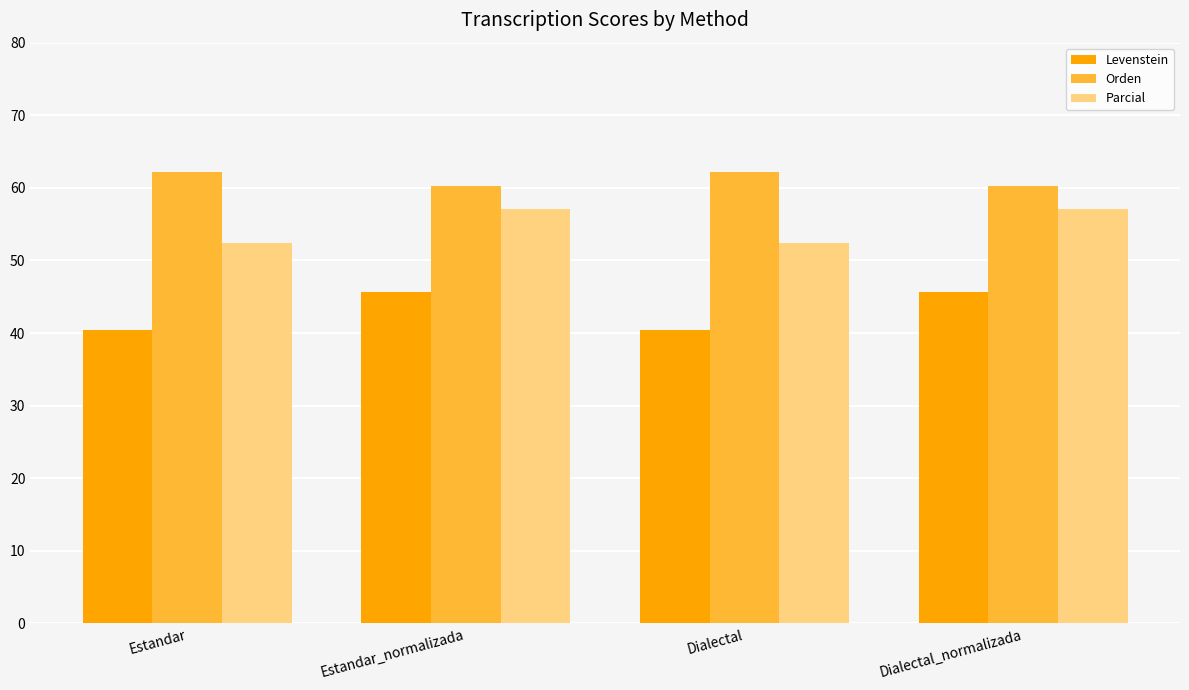

The value of Parcial at Estandar is 52.4. True or false?

True